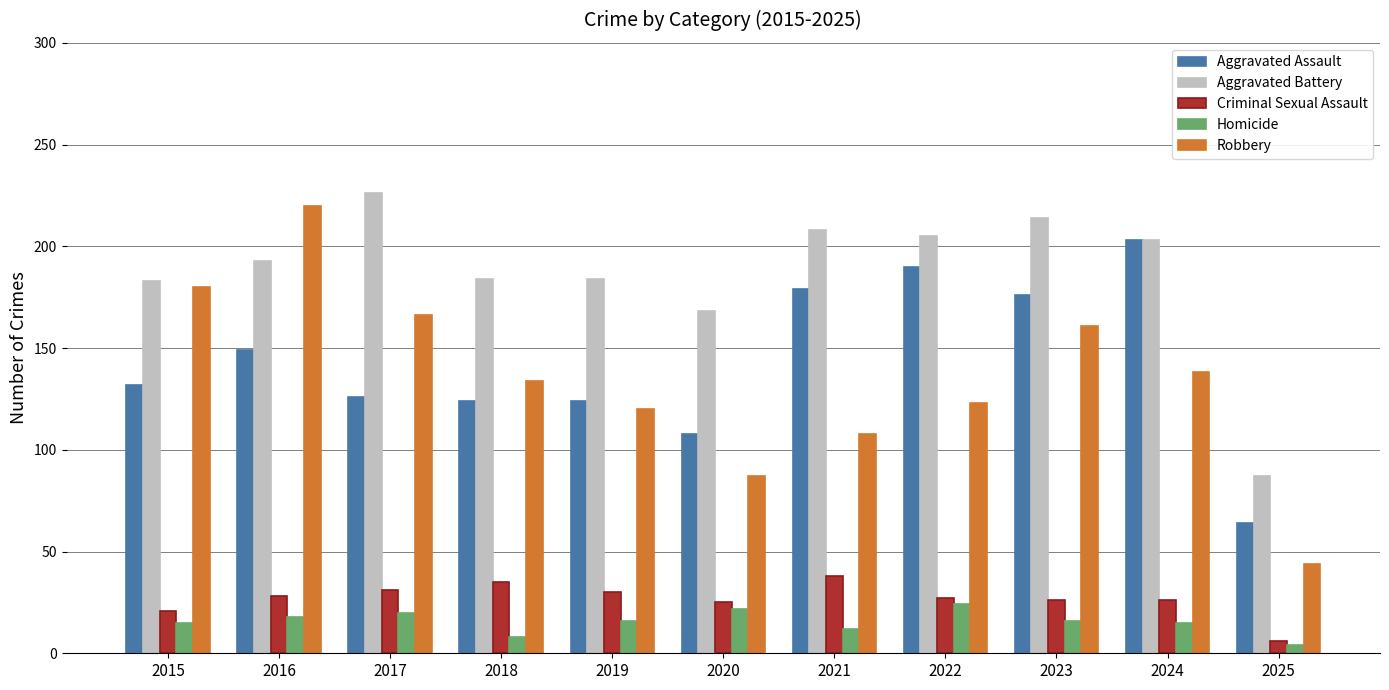

What is the difference between the highest and lowest values at 2017?

206